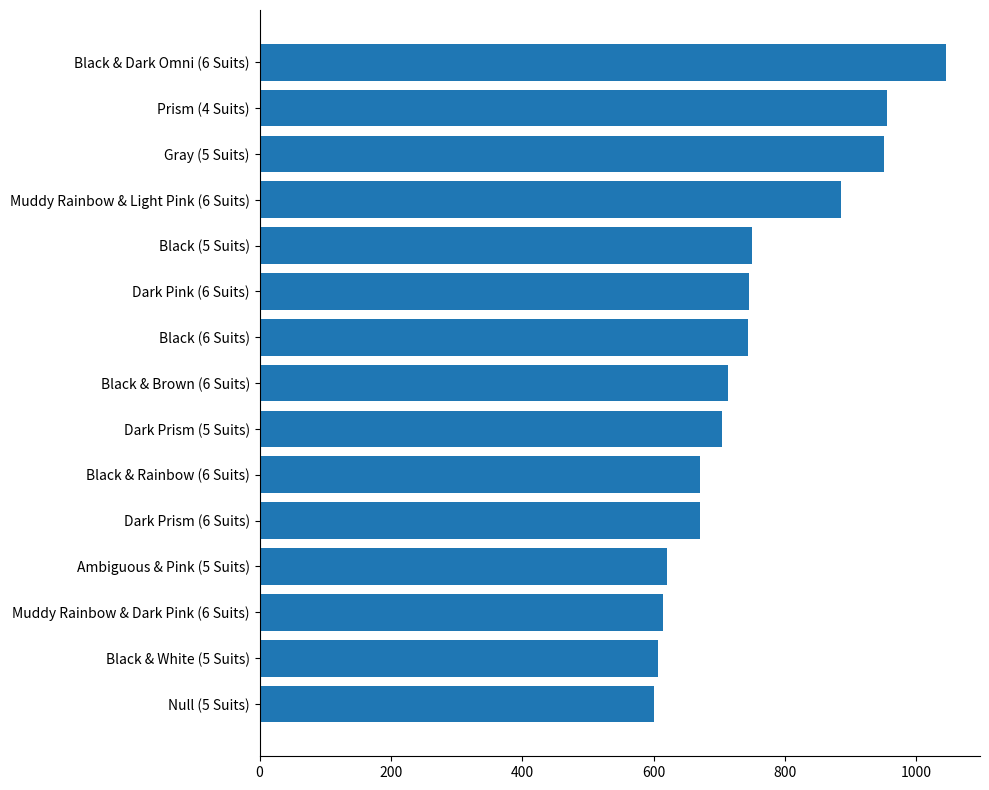

What is the label of the 4th bar from the bottom?

Ambiguous & Pink (5 Suits)